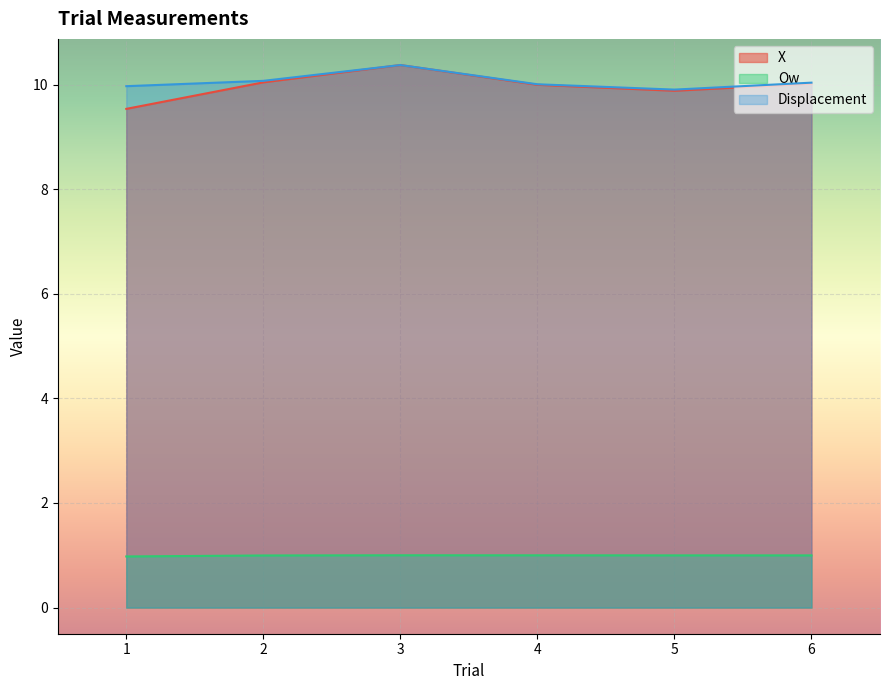

What is the greatest value displayed?

10.4